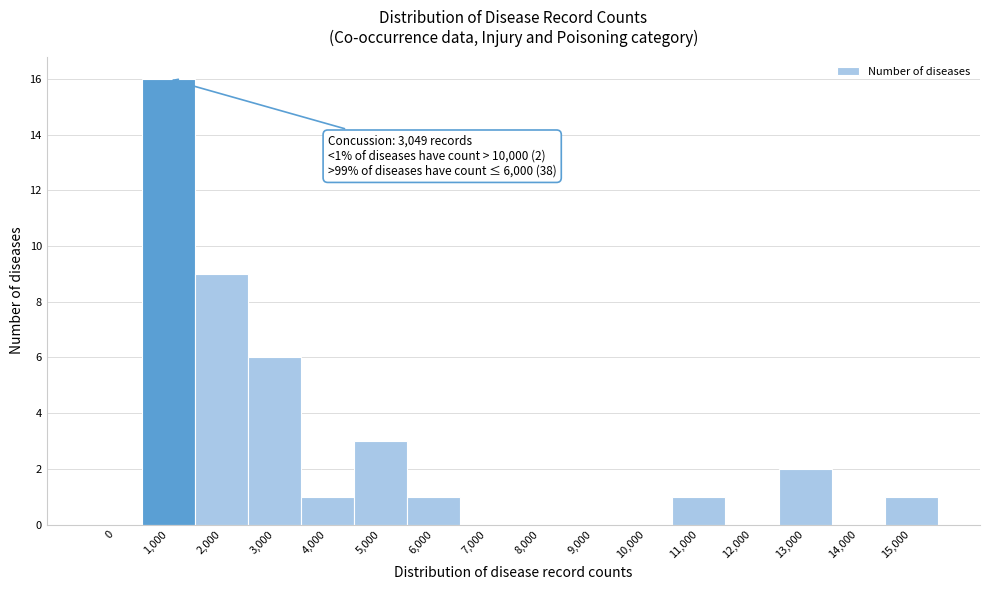

Reading left to right, what are all the values shown in this chart?

0=0	1,000=16	2,000=9	3,000=6	4,000=1	5,000=3	6,000=1	7,000=0	8,000=0	9,000=0	10,000=0	11,000=1	12,000=0	13,000=2	14,000=0	15,000=1